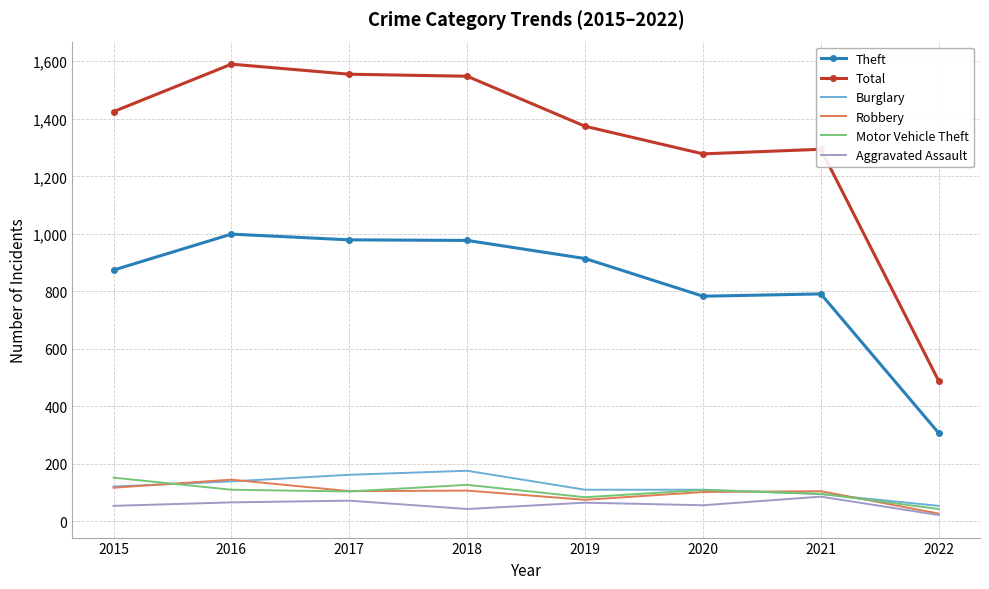

Which series has the widest spread of values?

Total